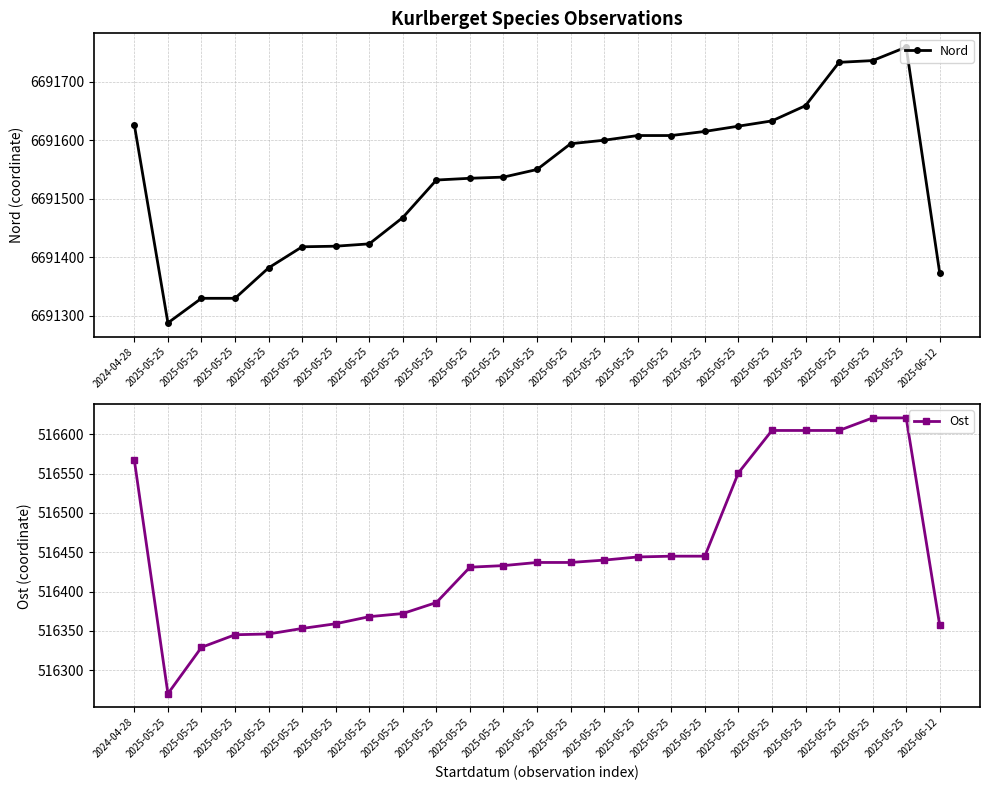

What is the value of the Ost point at the 19th from the left?

516270